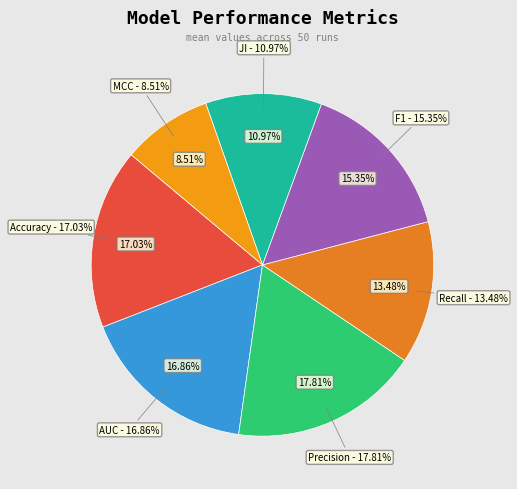

Is the sum of AUC and Recall greater than half?

No